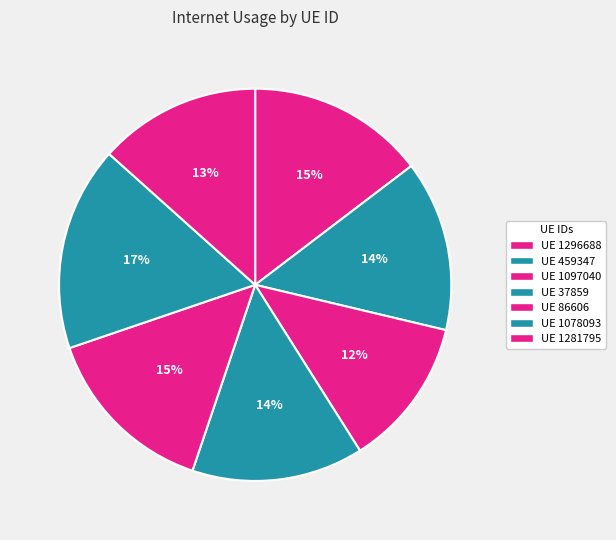

Which category has the biggest portion of the pie?

1078093